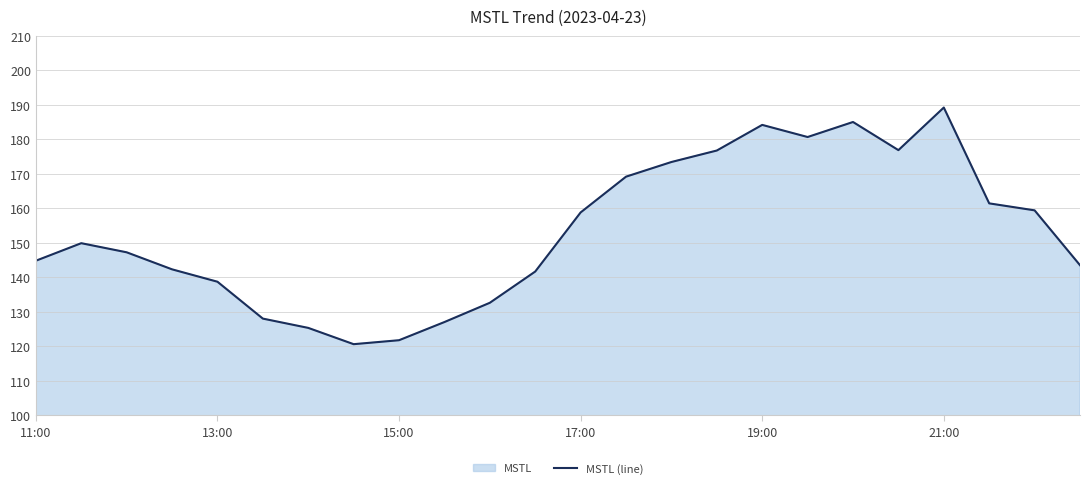

True or false: the data has more than 0 interior local peaks.

True